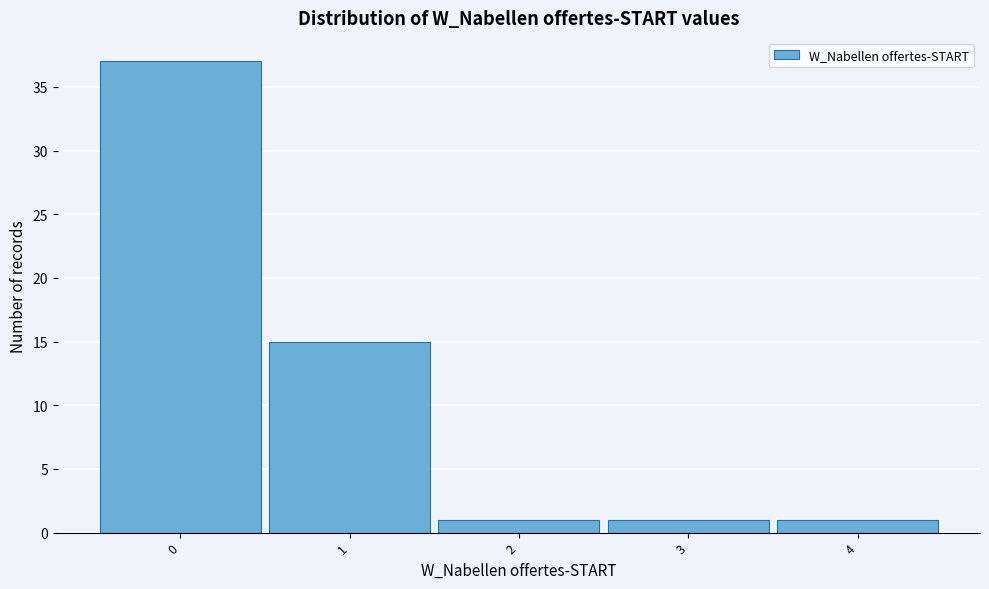

Reading left to right, list every bar in this chart as the range it spans on the x-axis followed by its height. The values are not printed on the chart, so give them approximately, as read against the axis.

-0.5 to 0.5: 37
0.5 to 1.5: 15
1.5 to 2.5: 1
2.5 to 3.5: 1
3.5 to 4.5: 1